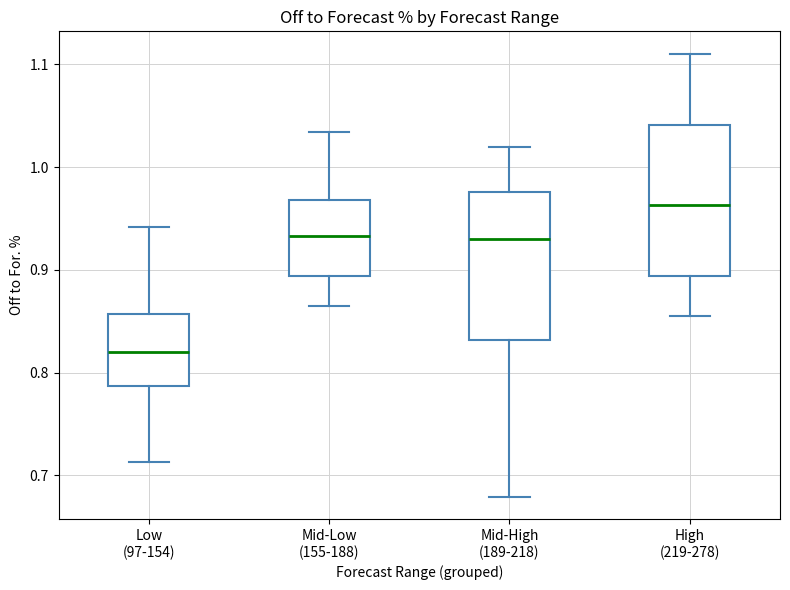

Reading left to right, read every box against the y-axis: the position of its median line, the range the box covers, and the ends of its whiskers. The values are not printed on the chart, so give them approximately, as read against the axis.

Low (97-154): median 0.82, box 0.79 to 0.86, whiskers 0.71 to 0.94
Mid-Low (155-188): median 0.93, box 0.89 to 0.97, whiskers 0.87 to 1.03
Mid-High (189-218): median 0.93, box 0.83 to 0.98, whiskers 0.68 to 1.02
High (219-278): median 0.96, box 0.89 to 1.04, whiskers 0.86 to 1.11